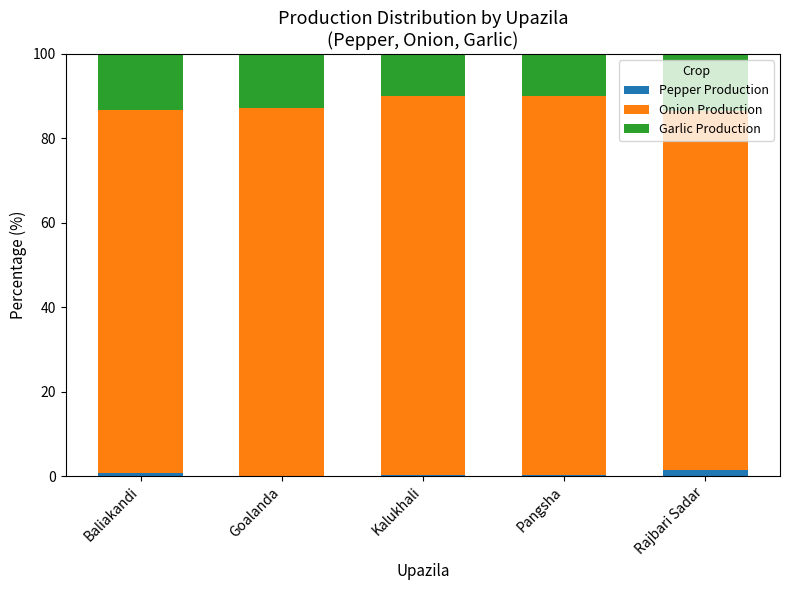

Count the number of data series in this chart.

3